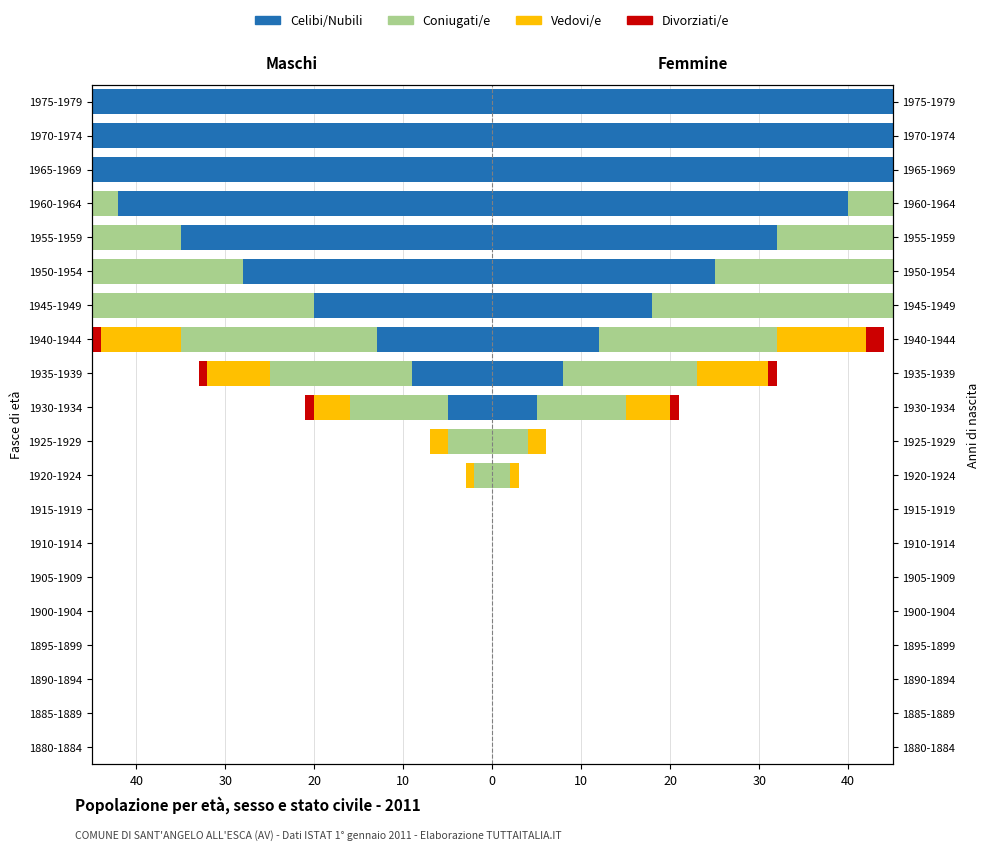

How many categories are shown in the chart?

20